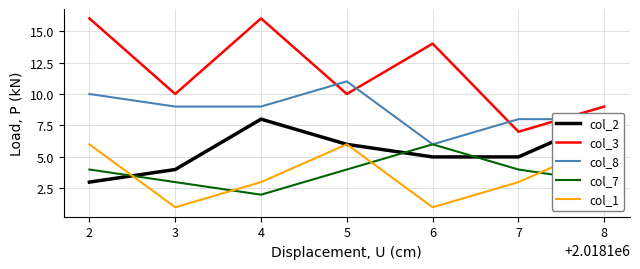

True or false: col_2 and col_8 intersect in this chart.

False